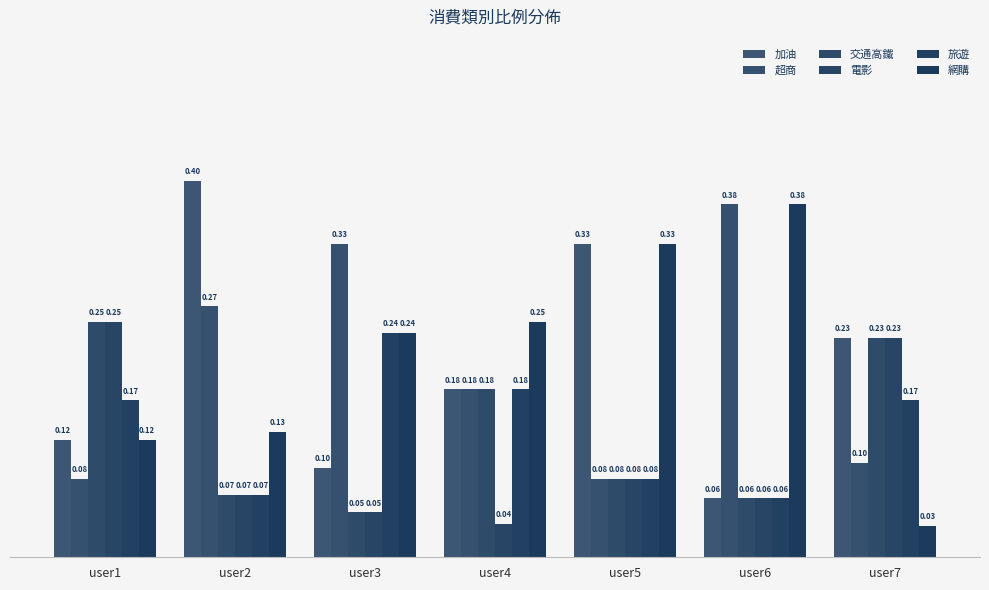

How many groups of bars are there?

7